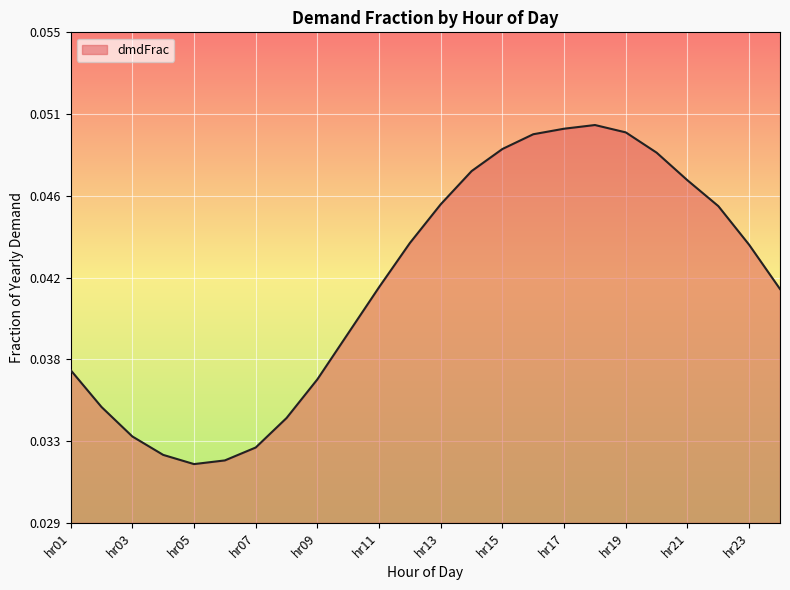

Is this an area chart (filled region under the line)?

Yes